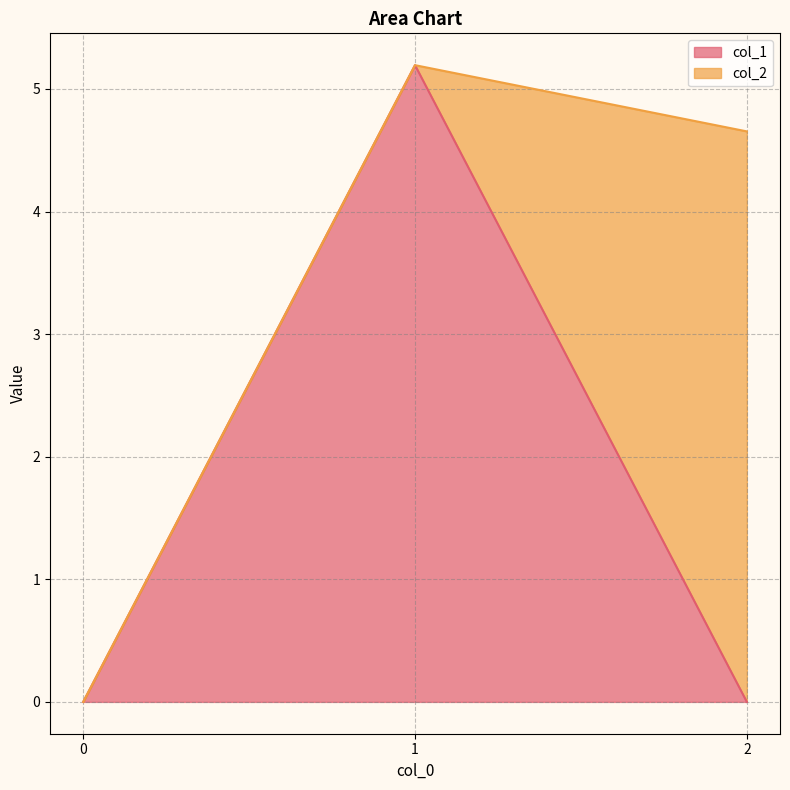

True or false: the data shows 0.0 at 2.

True